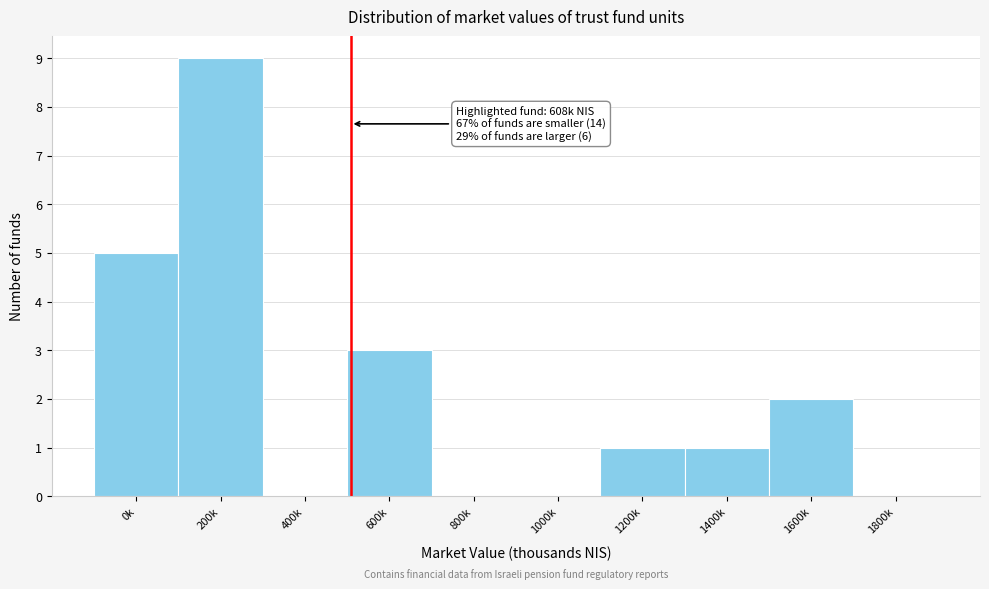

Reading left to right, what are all the values shown in this chart?

0k=5	200k=9	400k=0	600k=3	800k=0	1000k=0	1200k=1	1400k=1	1600k=2	1800k=0